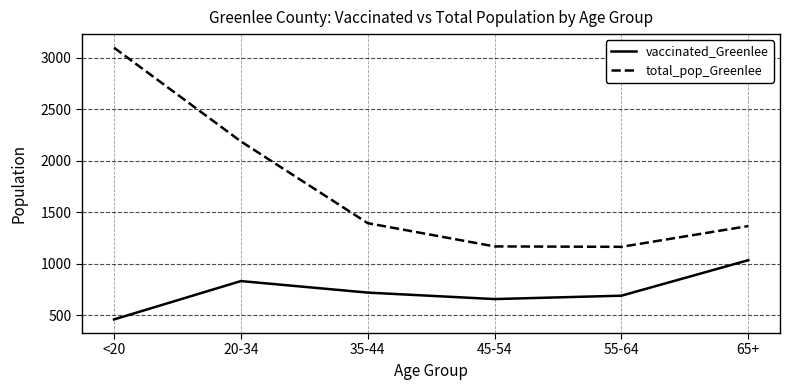

True or false: total_pop_Greenlee and vaccinated_Greenlee intersect in this chart.

False